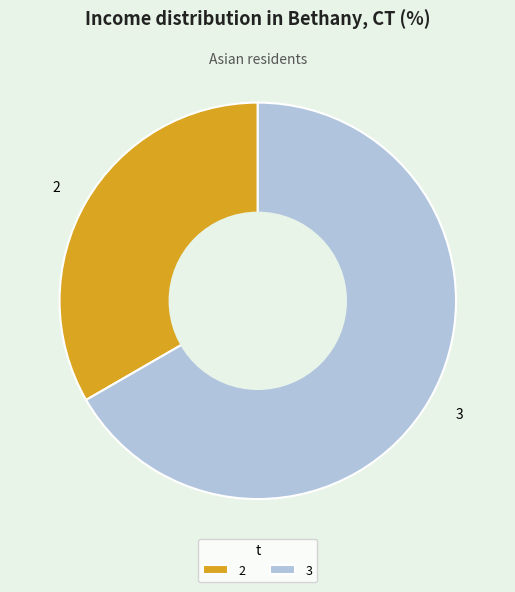

What is the smallest slice in the pie chart?

2